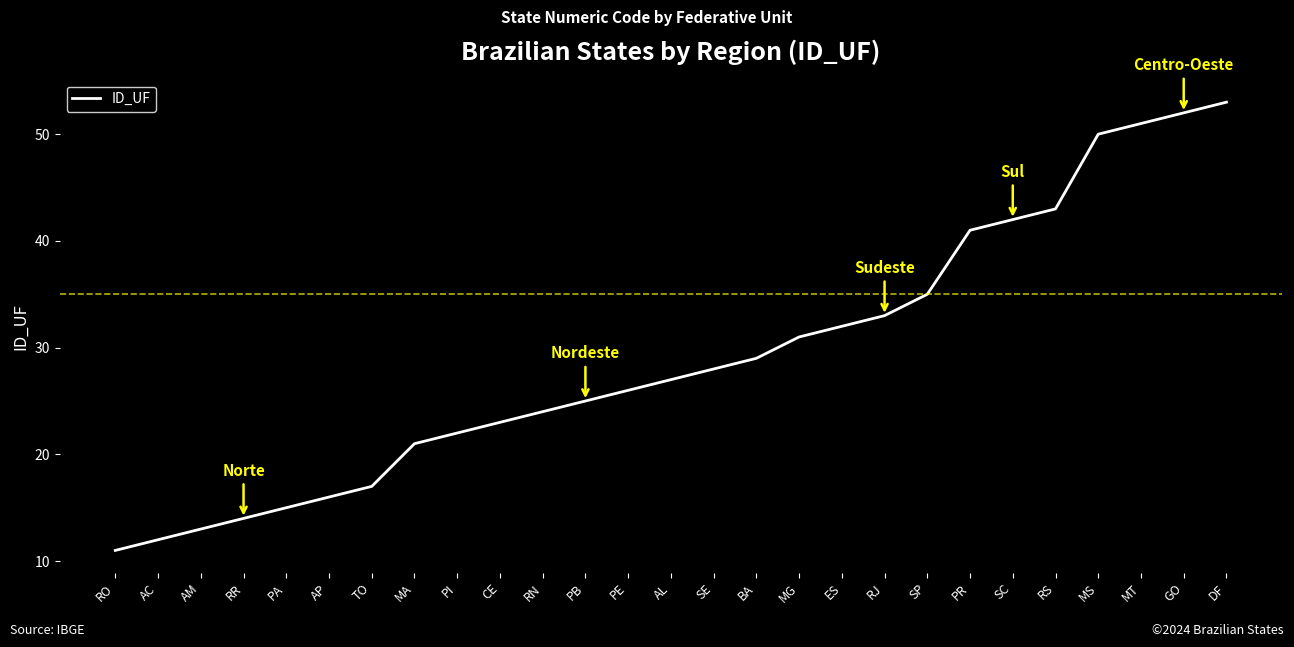

Between DF and MG, which is larger?

DF